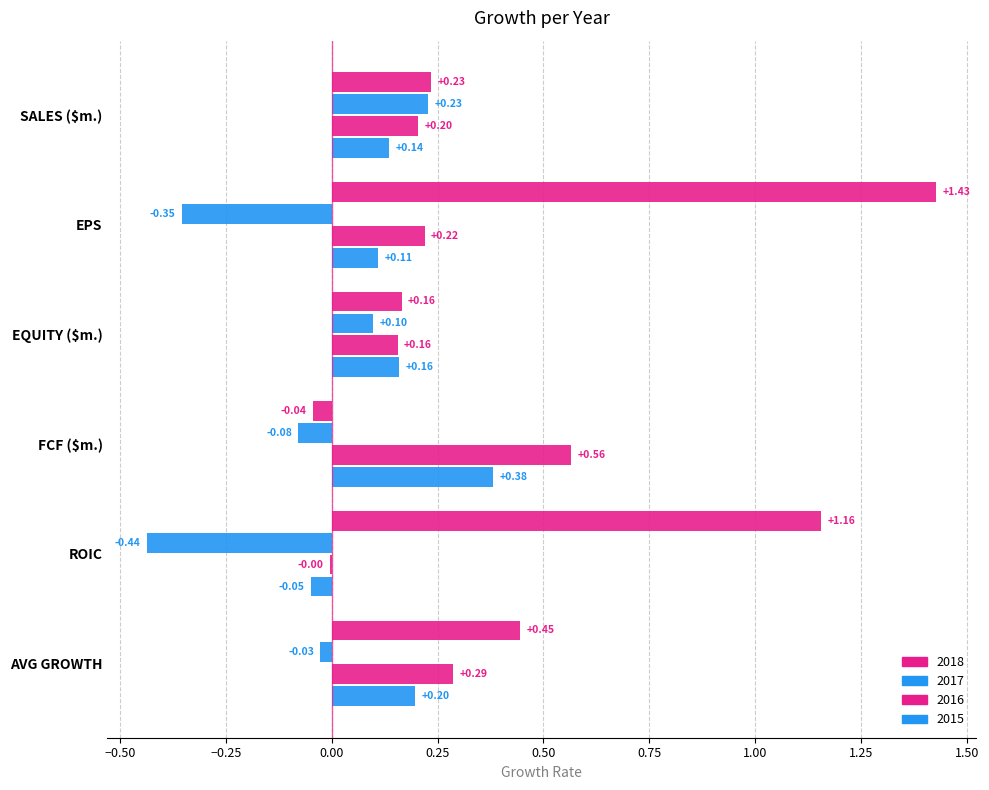

How many data points in 2017 are above 0?

2